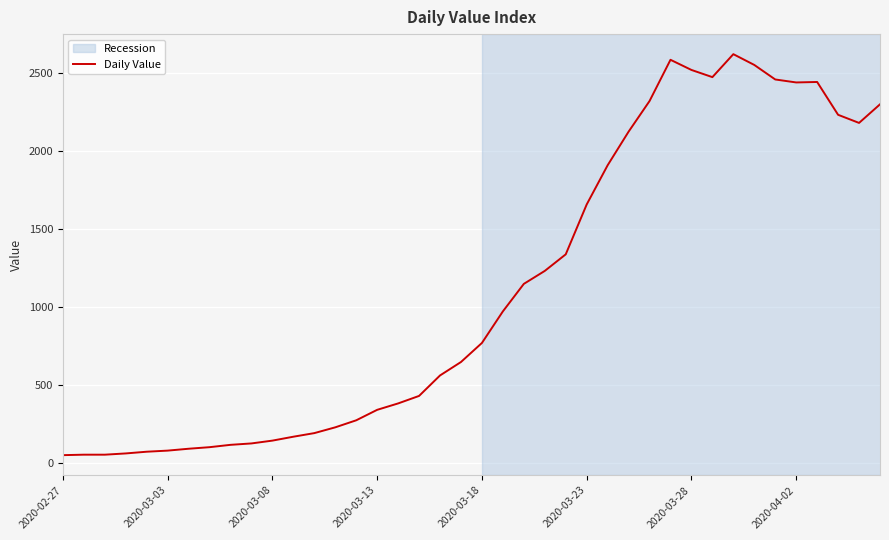

Is this an area chart (filled region under the line)?

No